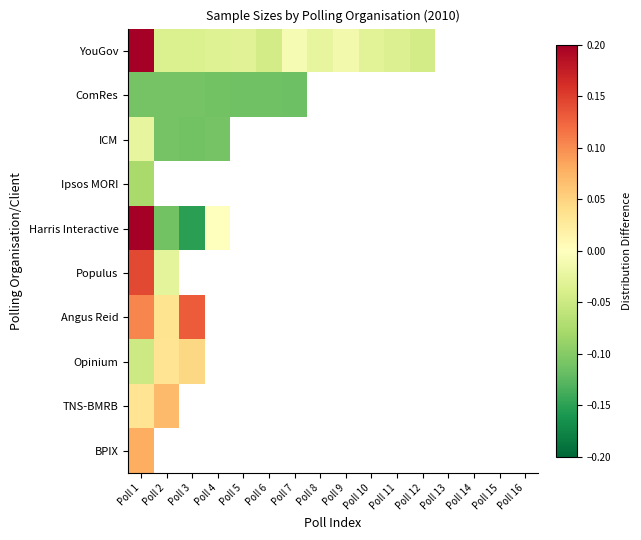

How many distinct data groups are displayed?

10